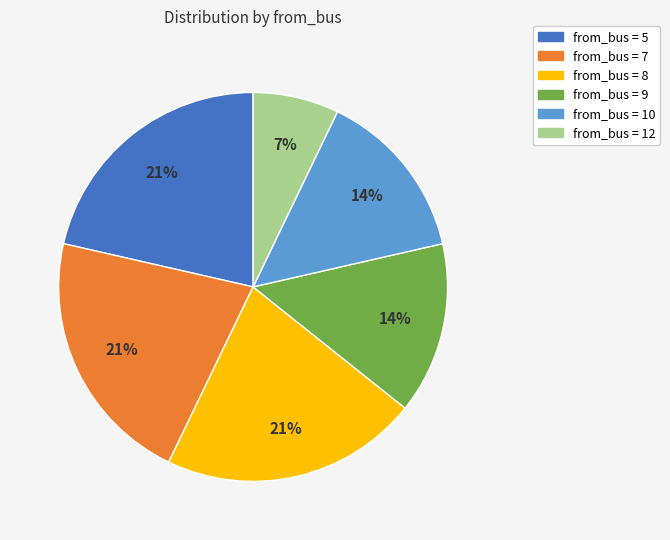

Does any single category account for the majority?

No